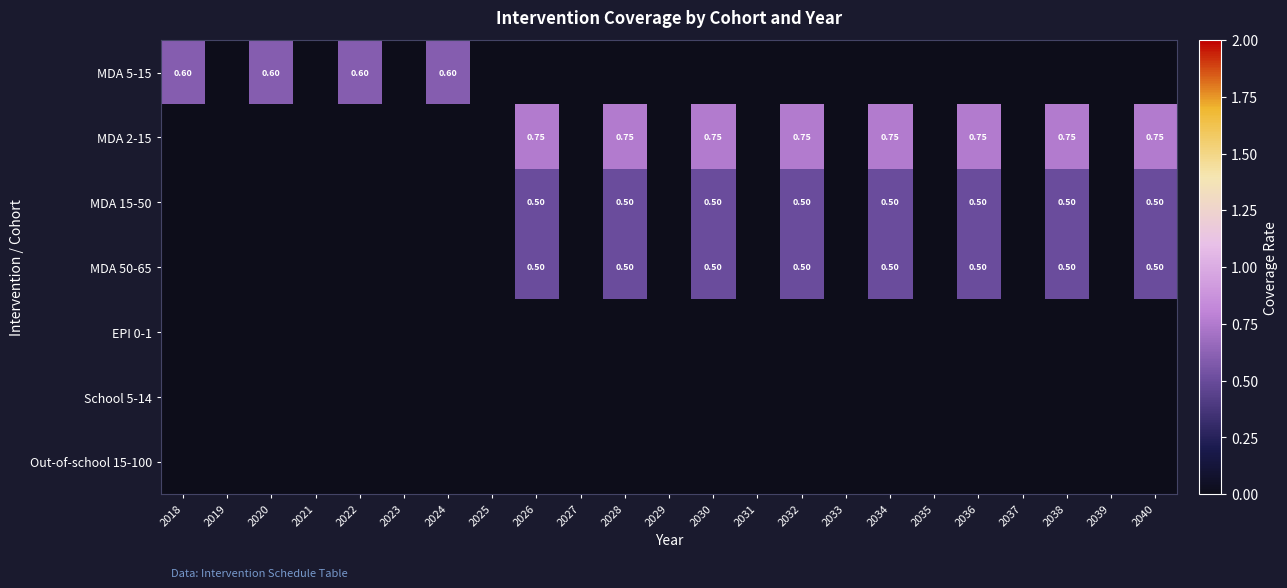

Is it true that School 5-14 equals 0.0 at 2021?

True